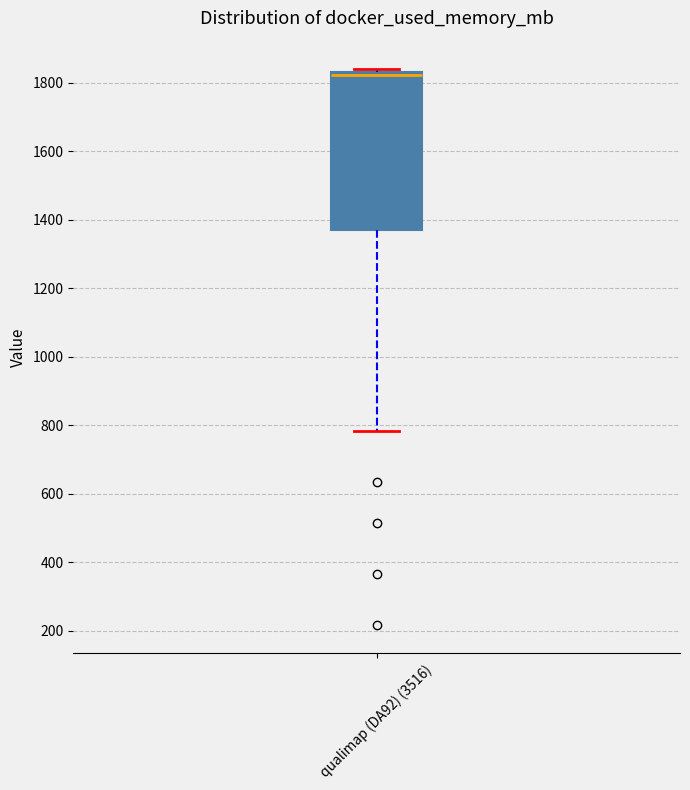

Transcribe this box plot: give where the median line is, the range the box spans, and where the two whiskers end, as read against the y-axis. The values are not printed on the chart, so give them approximately, as read against the axis.

median 1820 (just below the box's upper edge), box 1380 to 1820, whiskers 780 to 1840